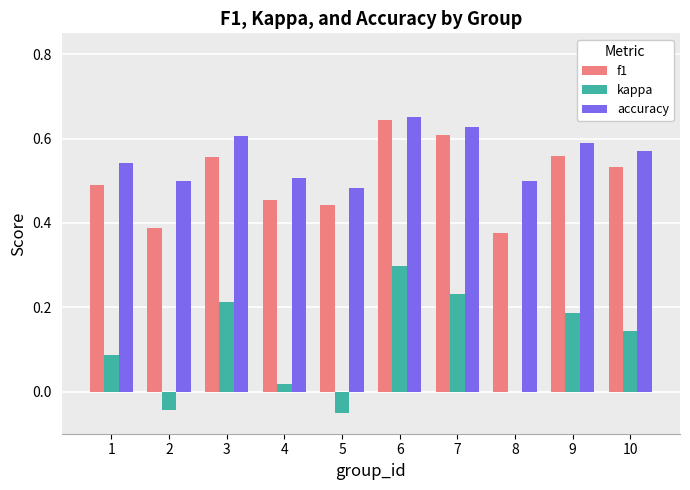

Which series has the largest total across all categories?

accuracy